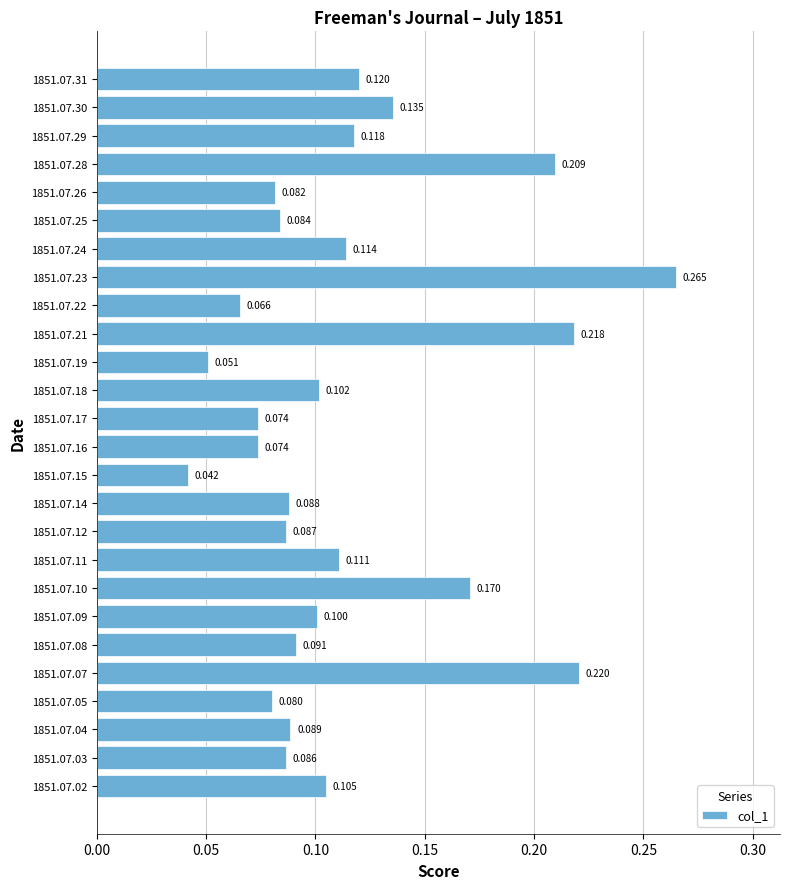

Does the chart contain any negative values?

No